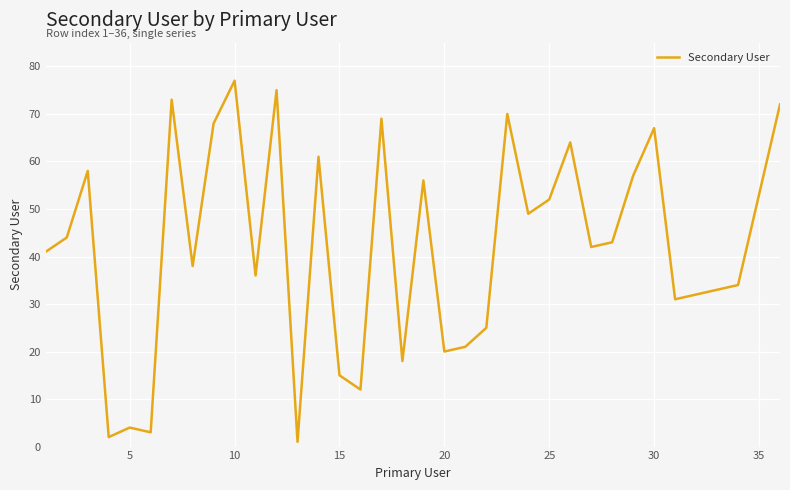

What is the difference between the maximum and minimum values?

76